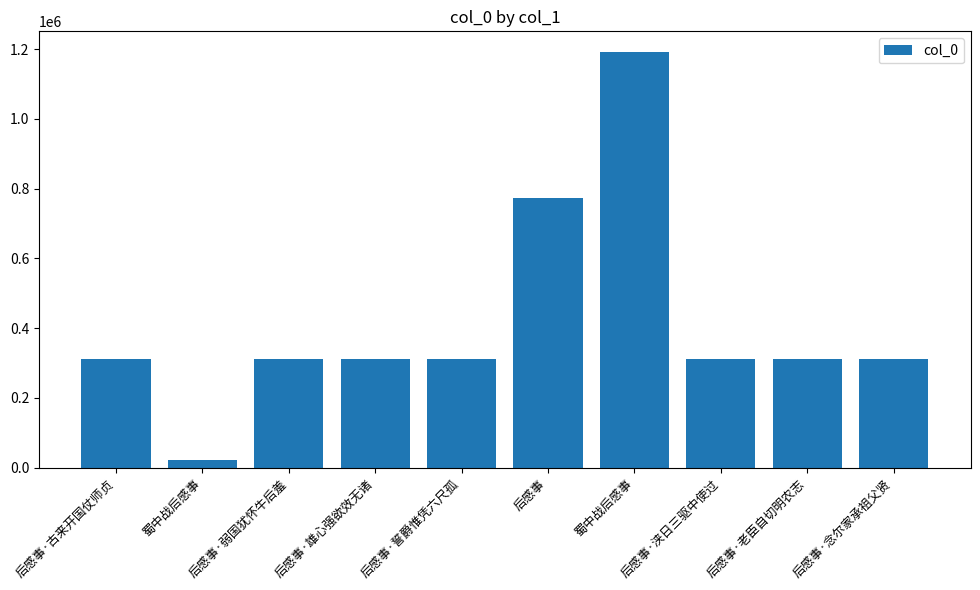

How many bars are there in total?

10